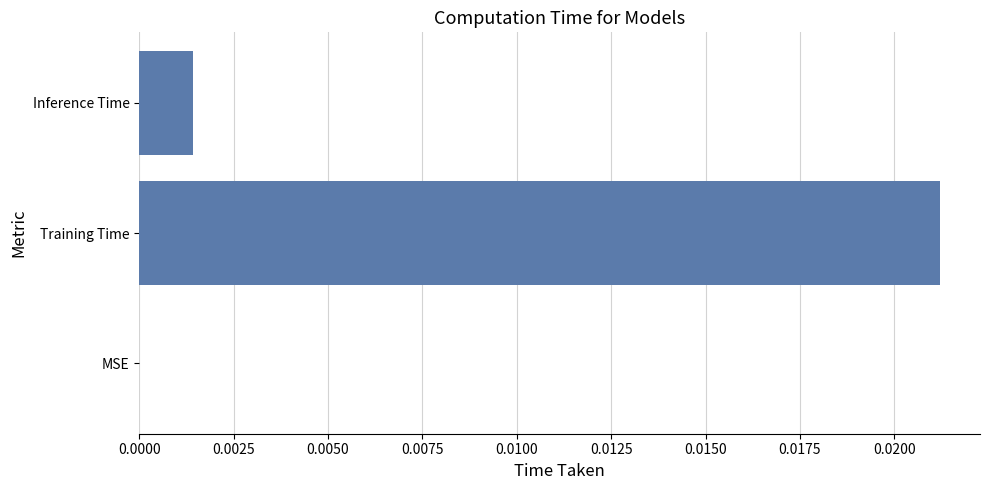

Which has a higher value, Training Time or MSE?

Training Time